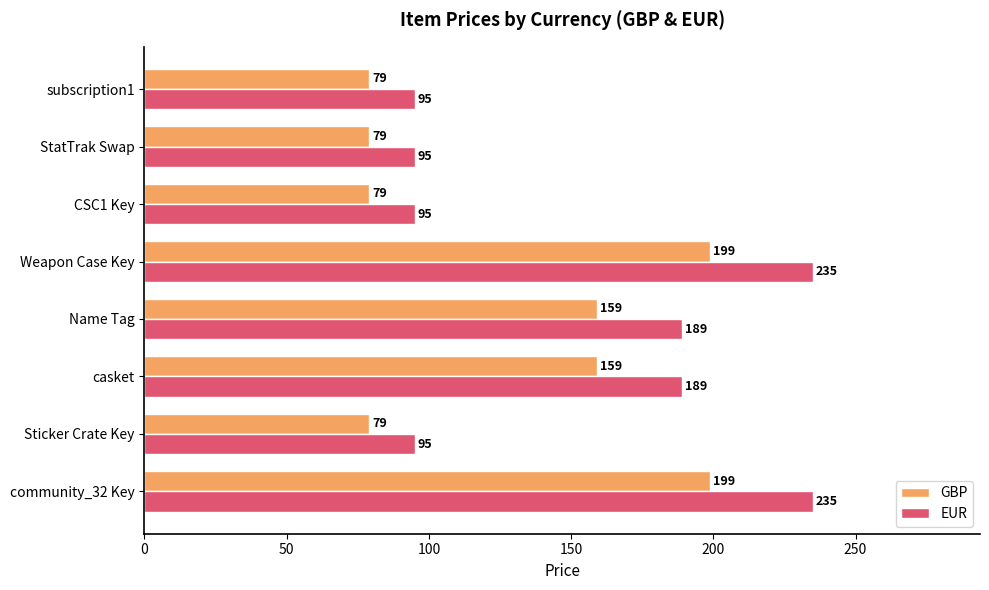

List the series in order of their peak value, highest first.

EUR, GBP